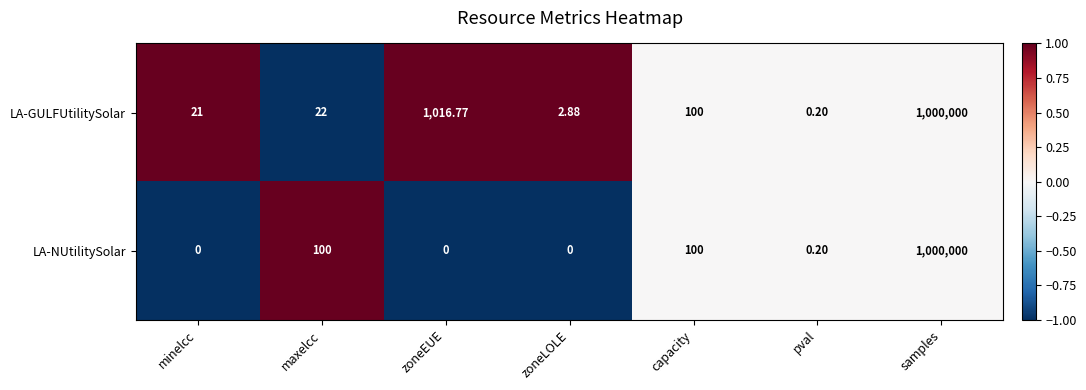

Which series changed the most between minelcc and maxelcc?

LA-NUtilitySolar